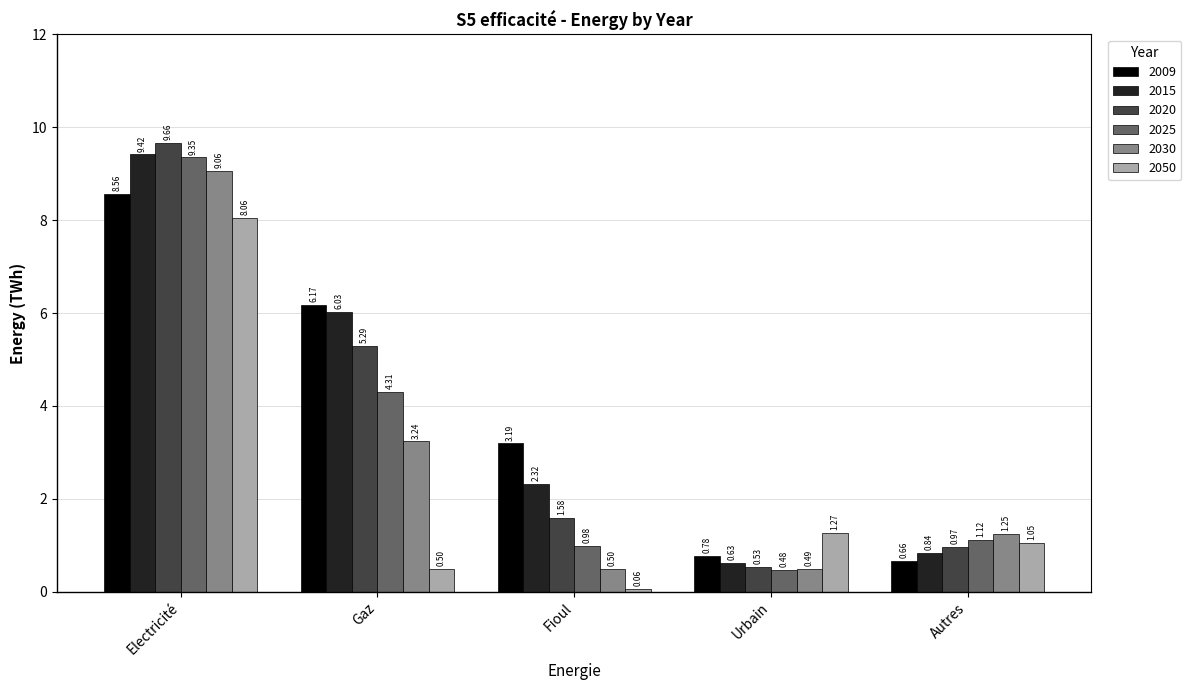

Which label corresponds to the largest value in the chart?

Electricité